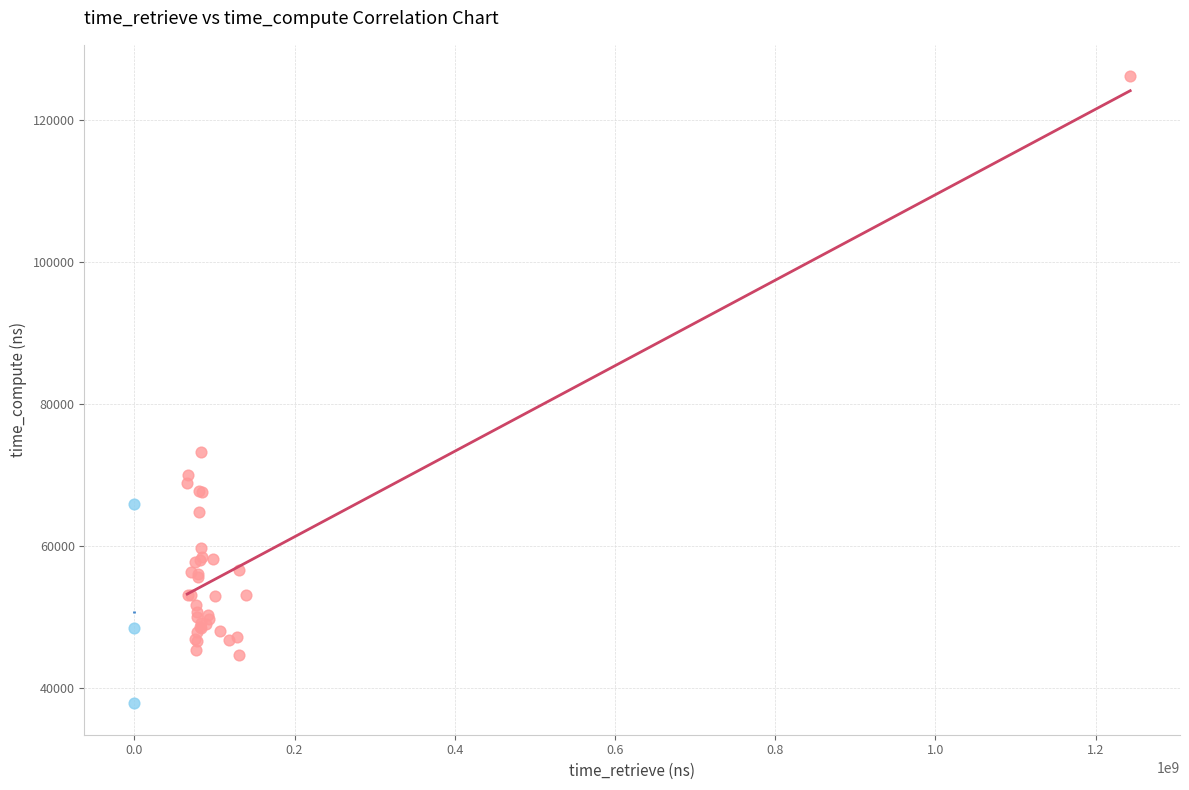

Which series contains the highest Y value?

Slow Retrieve (>= 1M ns)